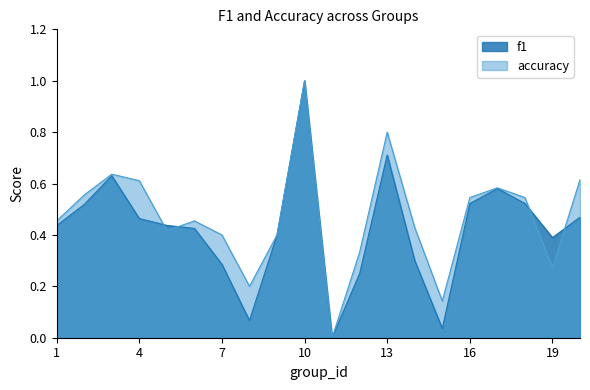

Is it true that f1 equals 0.0 at 11?

True